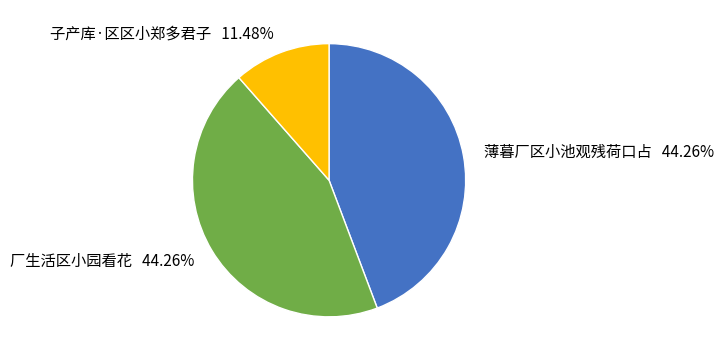

How many segments does this pie chart have?

3